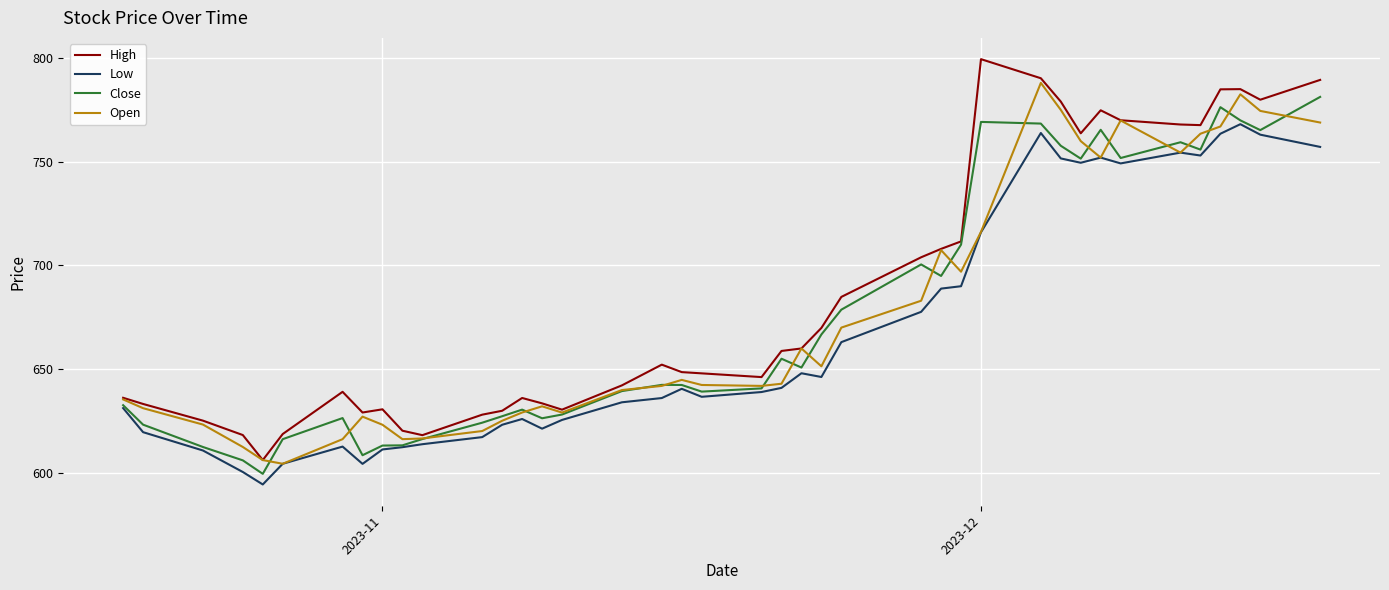

True or false: Open has more than 1 points higher than both neighbors.

True